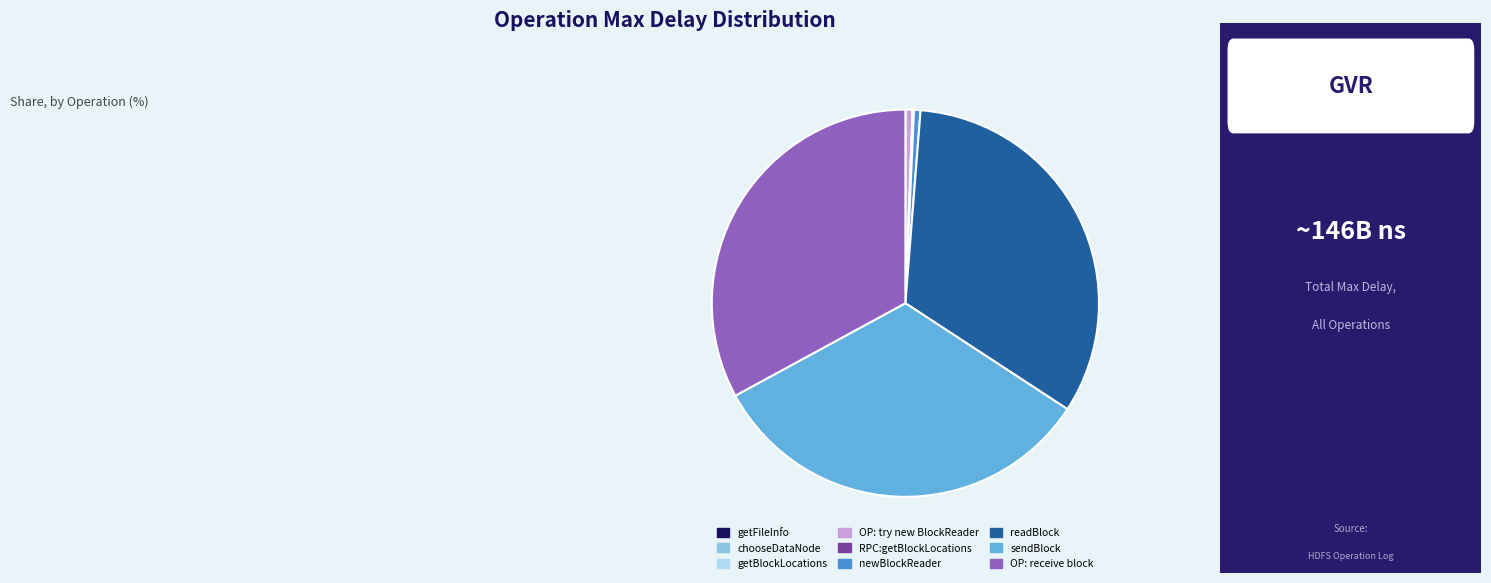

Do getFileInfo and newBlockReader together represent more than half of the pie?

No